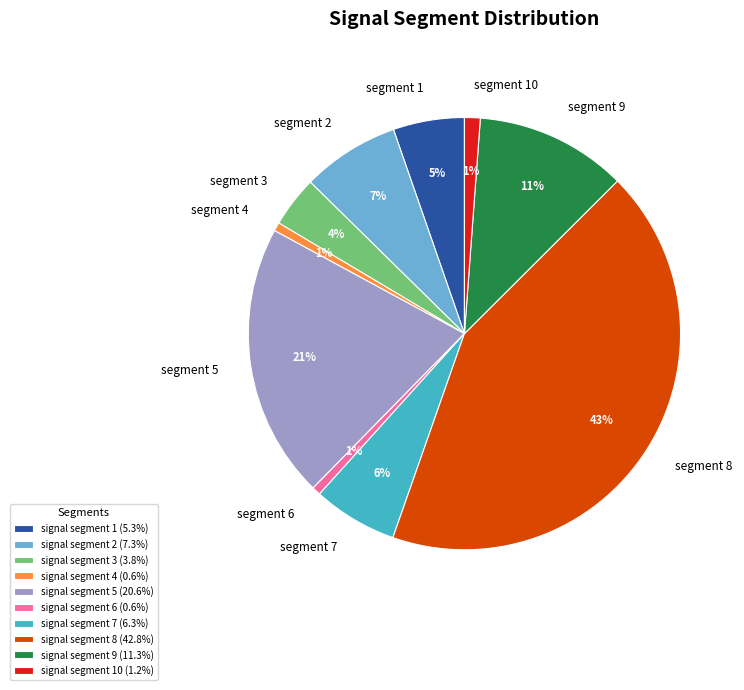

Is the sum of segment 3 and segment 1 greater than half?

No